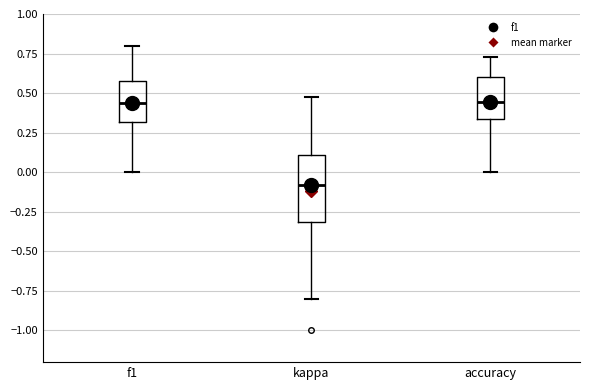

Which box is the tallest, from its lower edge to its upper edge?

kappa